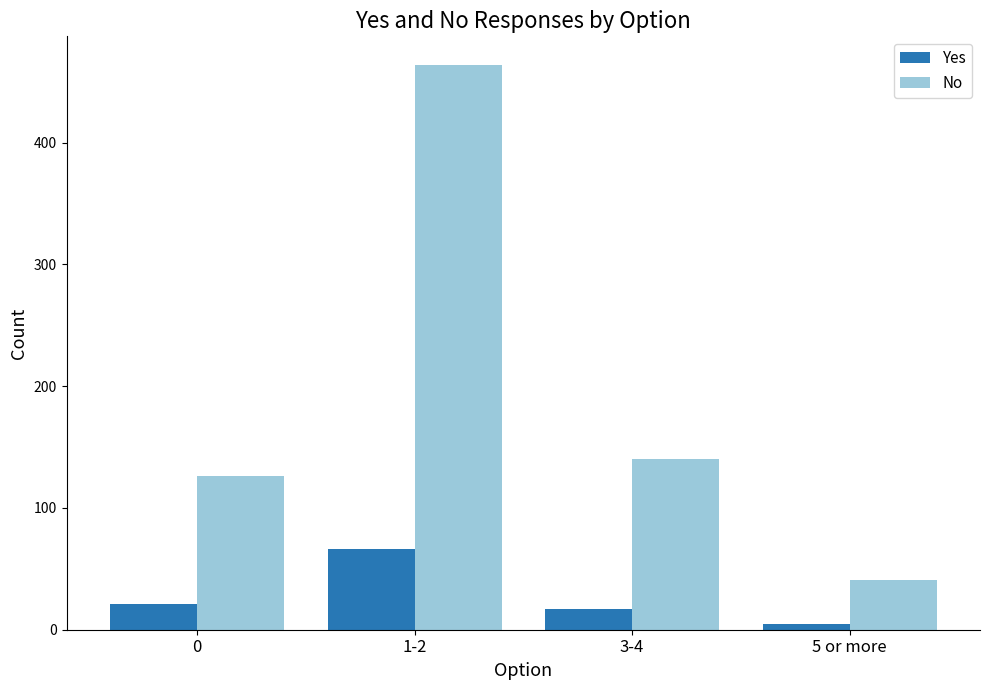

How many bars are there in total?

8